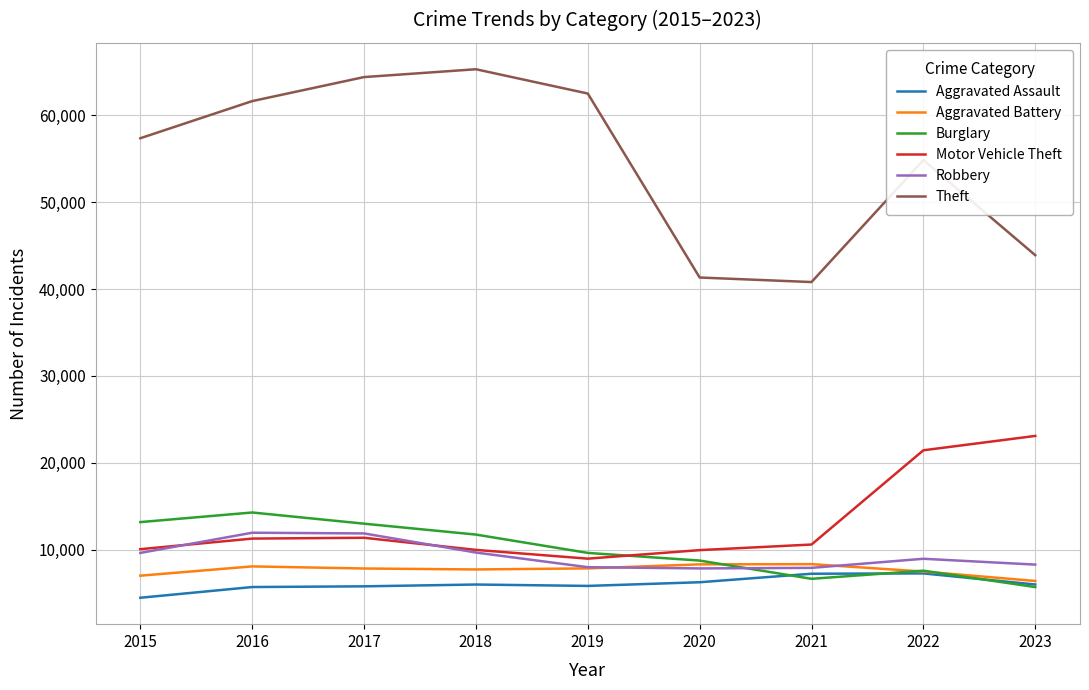

What is the approximate value of Motor Vehicle Theft at 2017, to the nearest 50?

11400